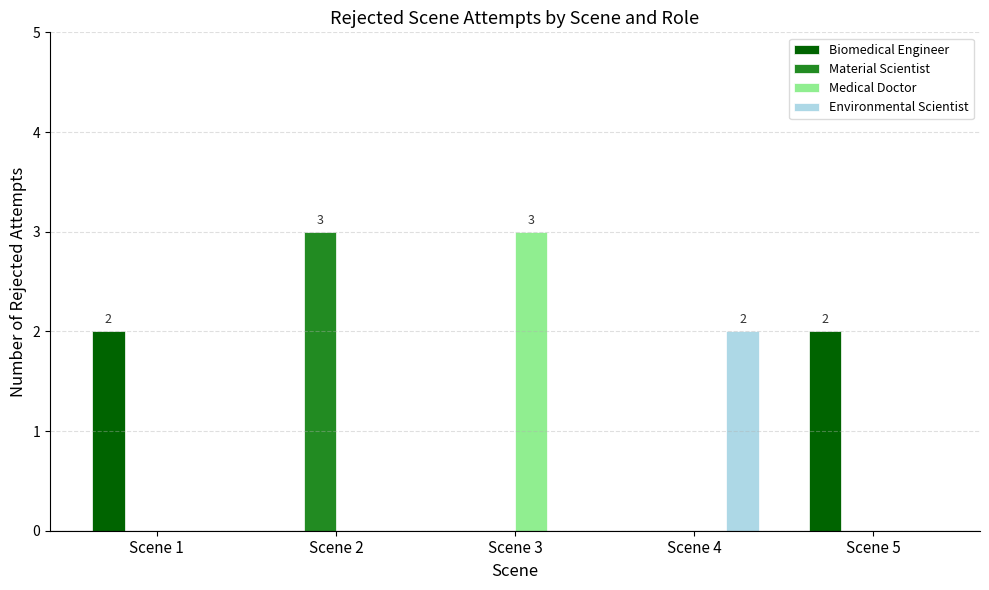

Between Scene 2 and Scene 5, which series saw the biggest shift?

Material Scientist